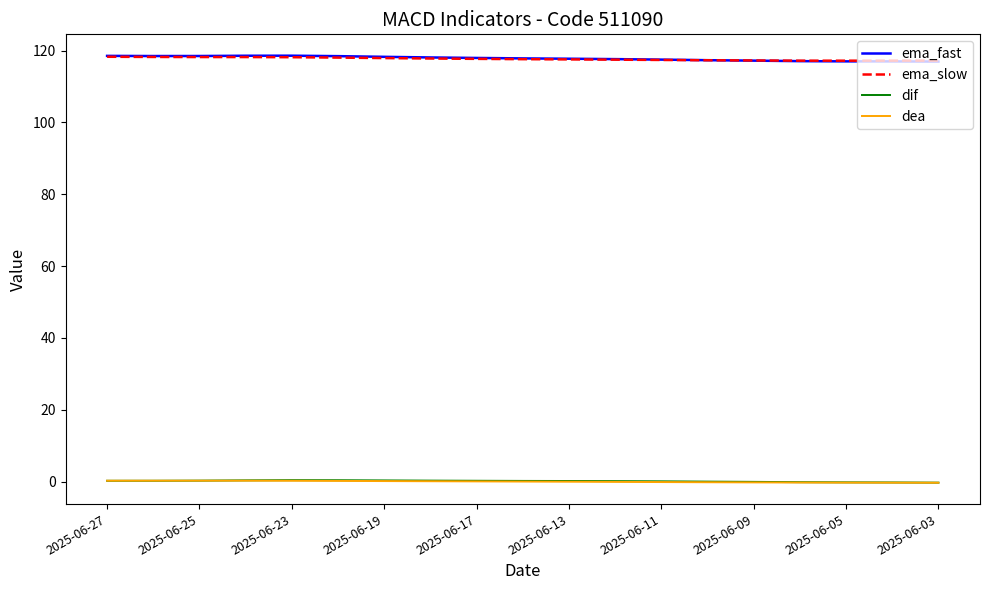

Which series has the largest range (max minus min)?

ema_fast